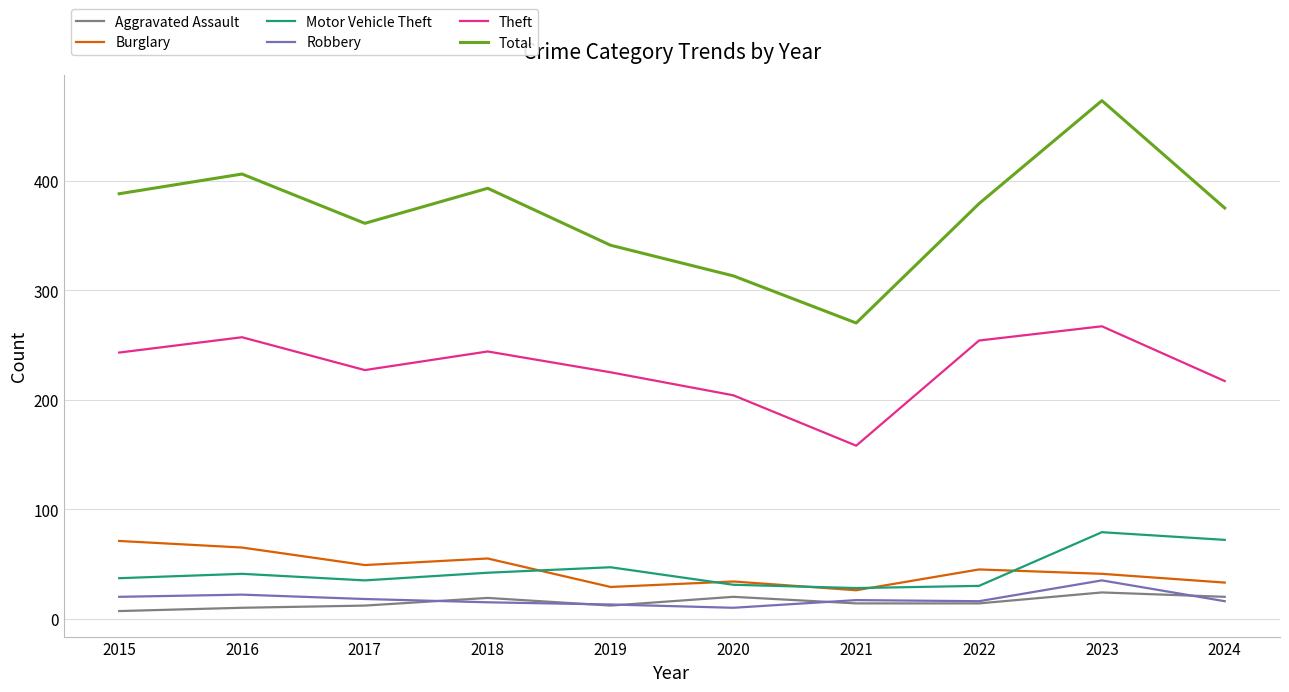

What is the difference between the maximum and minimum values in the Burglary series?

45